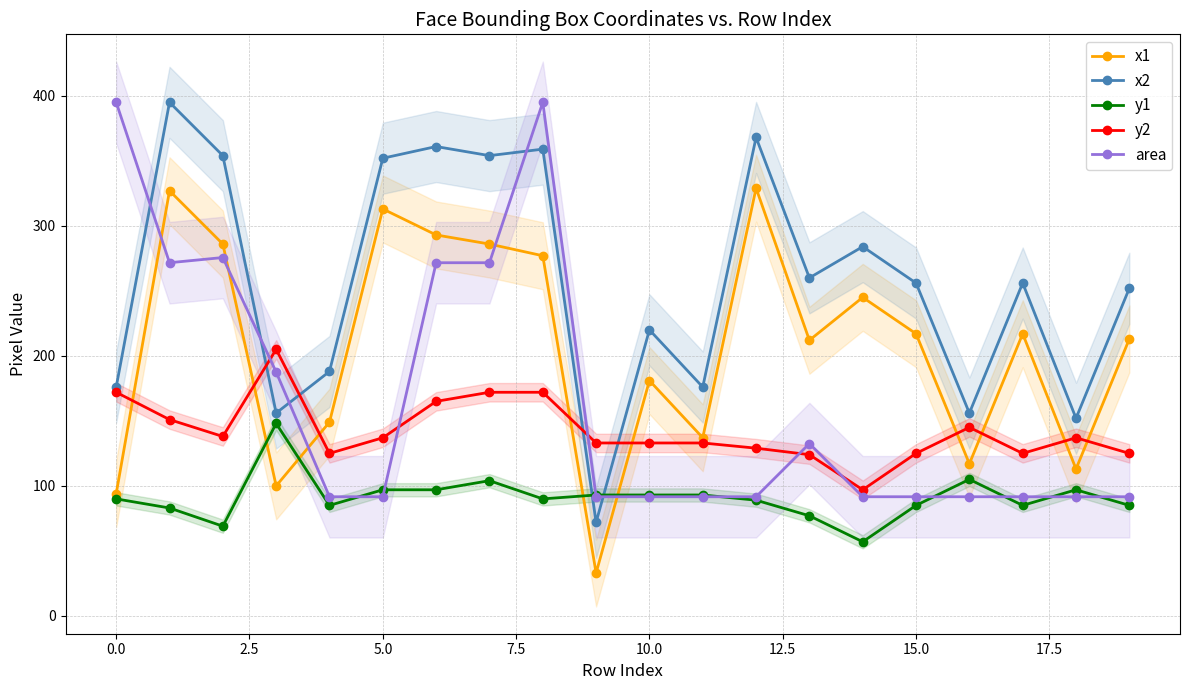

What is the approximate value of y1 at 19?

85.0